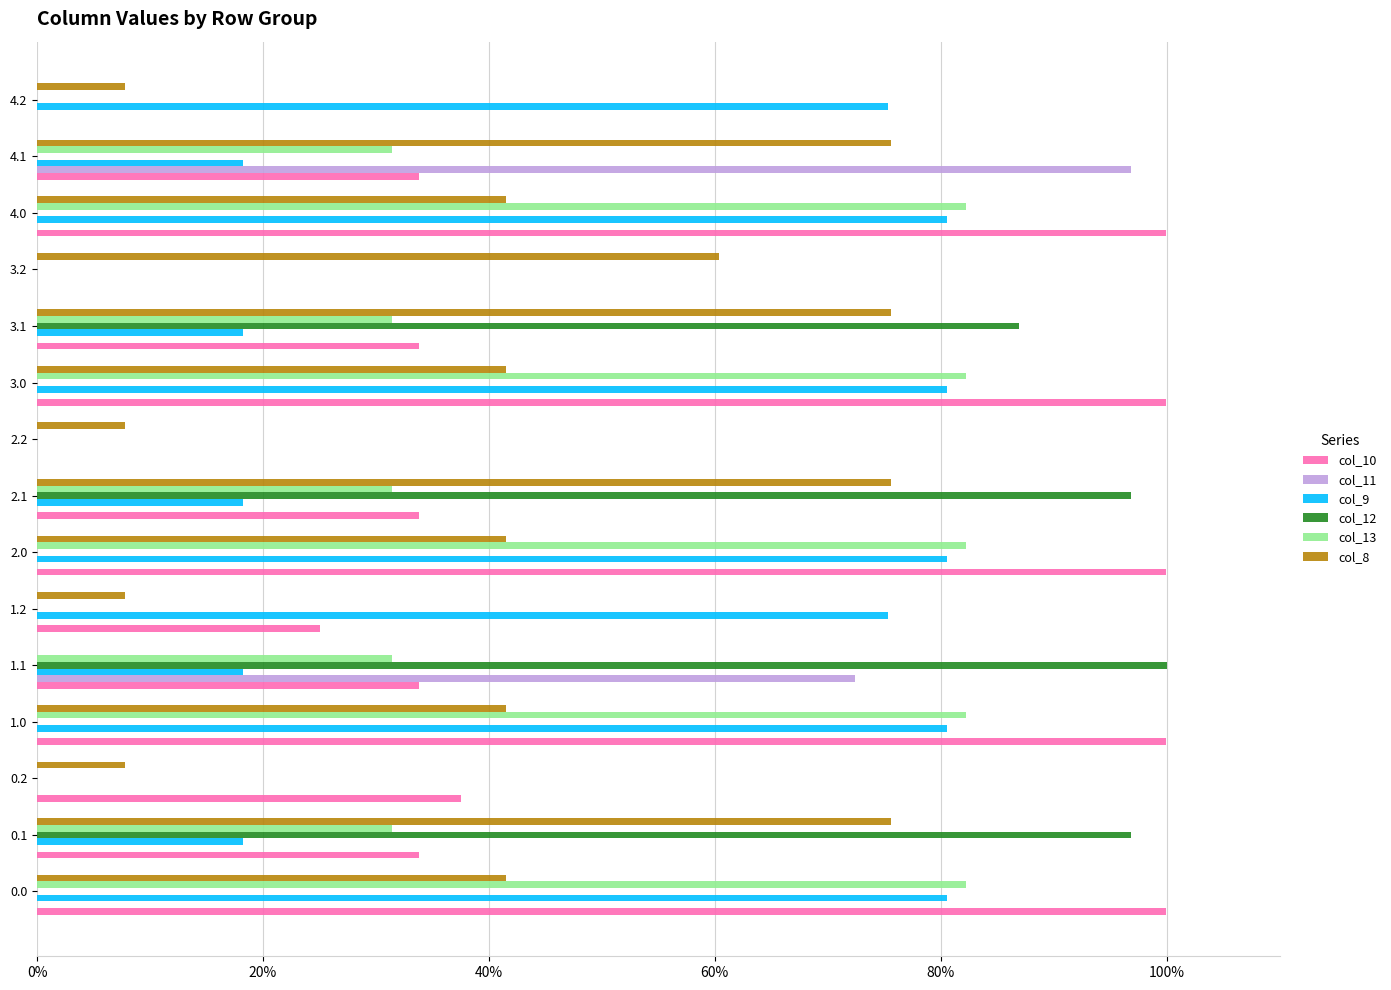

What is the average value of the col_11 series?

0.1